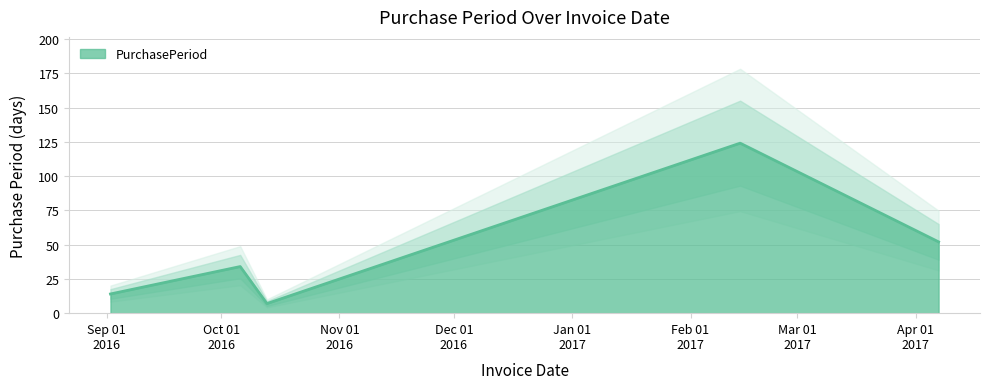

What is the label of the 4th point from the right?

2016-10-06